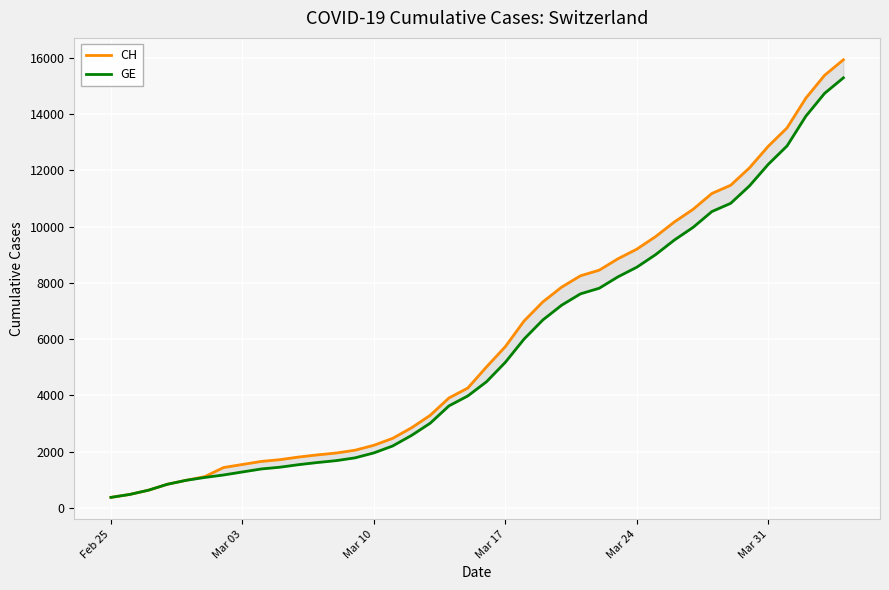

What is the total value across all series at Mar 17?

10905